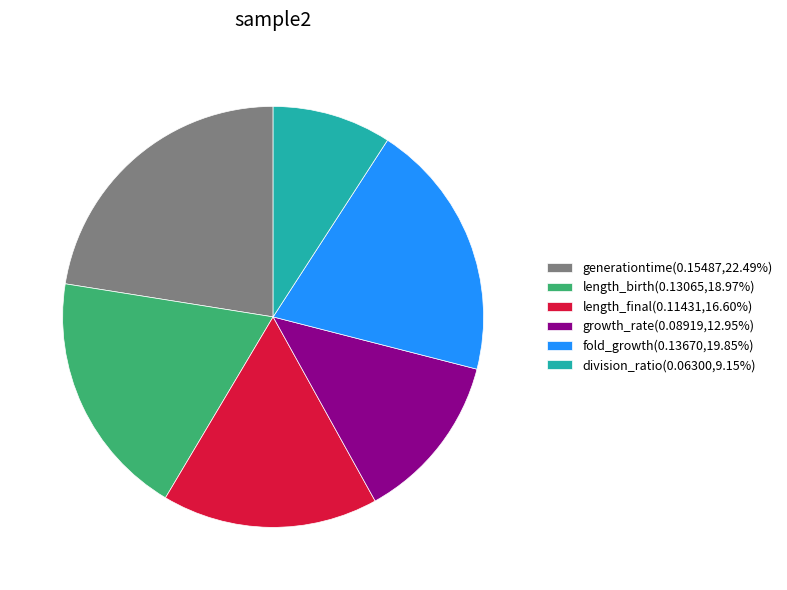

The length_birth slice represents 24% of the pie. True or false?

False